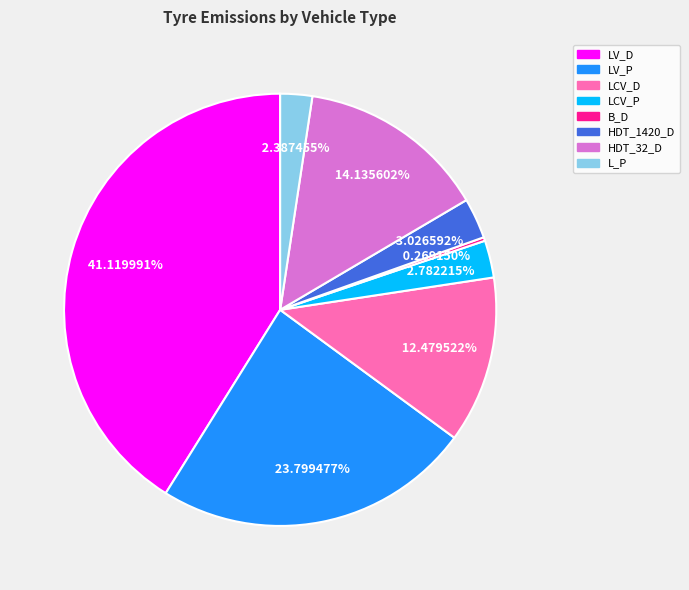

Is there any slice that represents more than half of the pie?

No